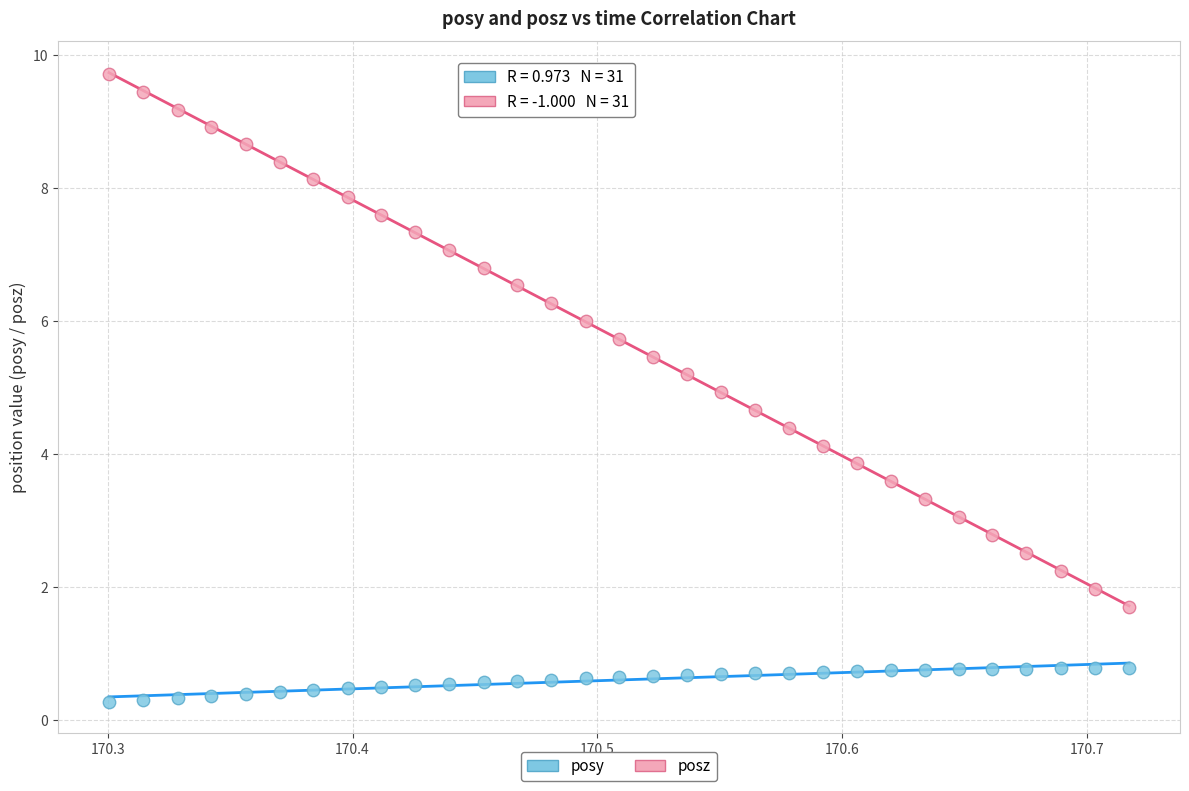

Which series has the largest Y range (max minus min)?

posz